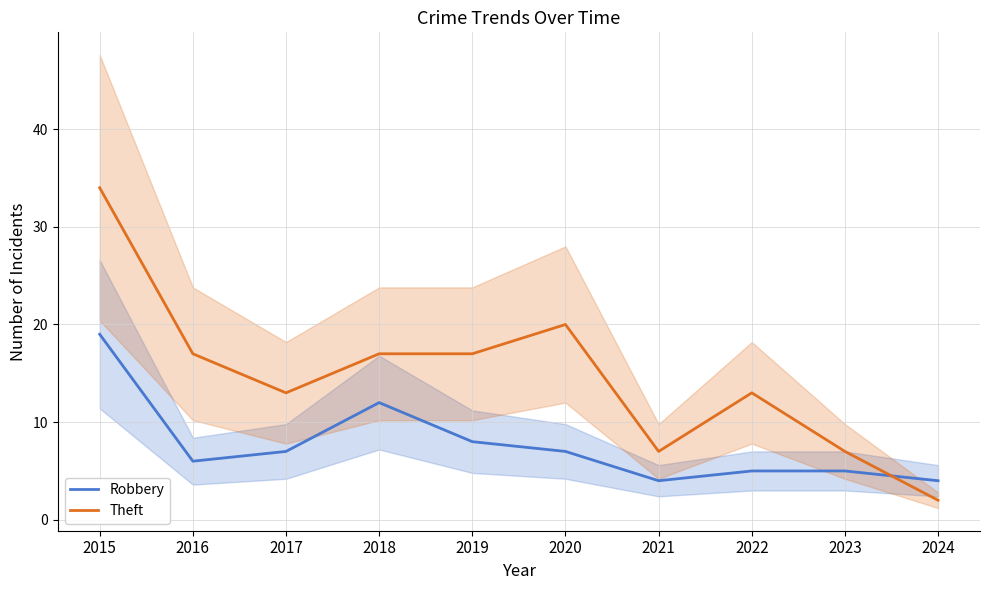

What is the value of the Robbery point at the 5th from the left?

8